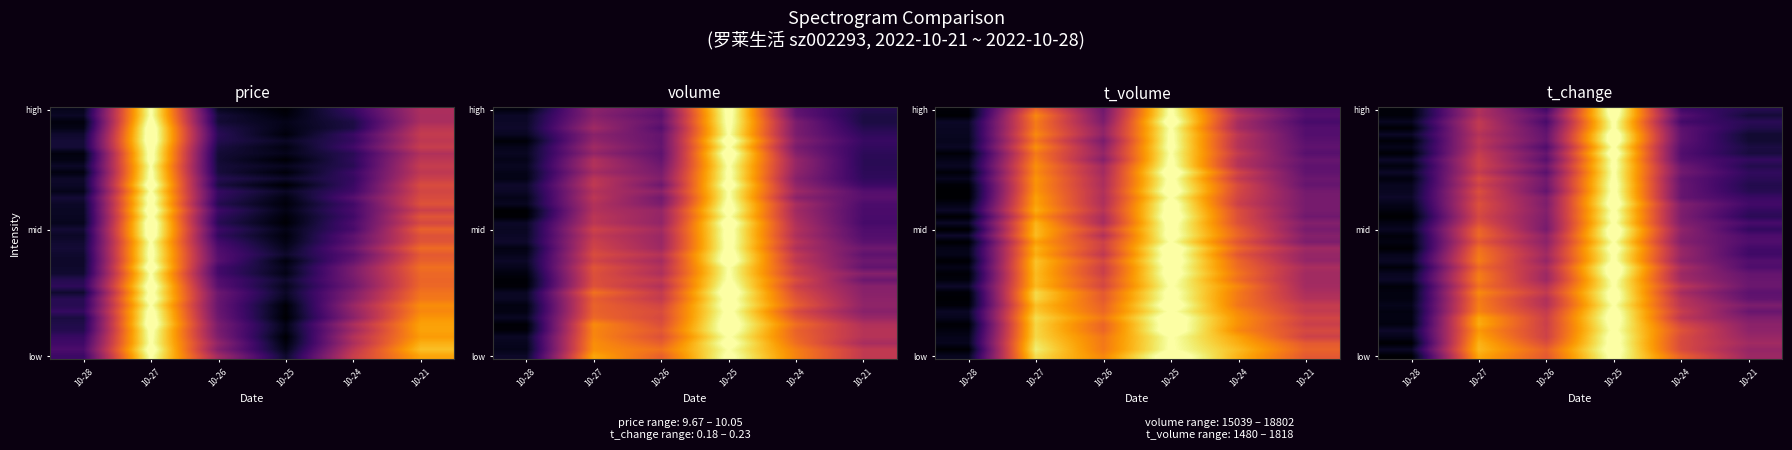

At which category does the chart reach its peak across all series?

10-25